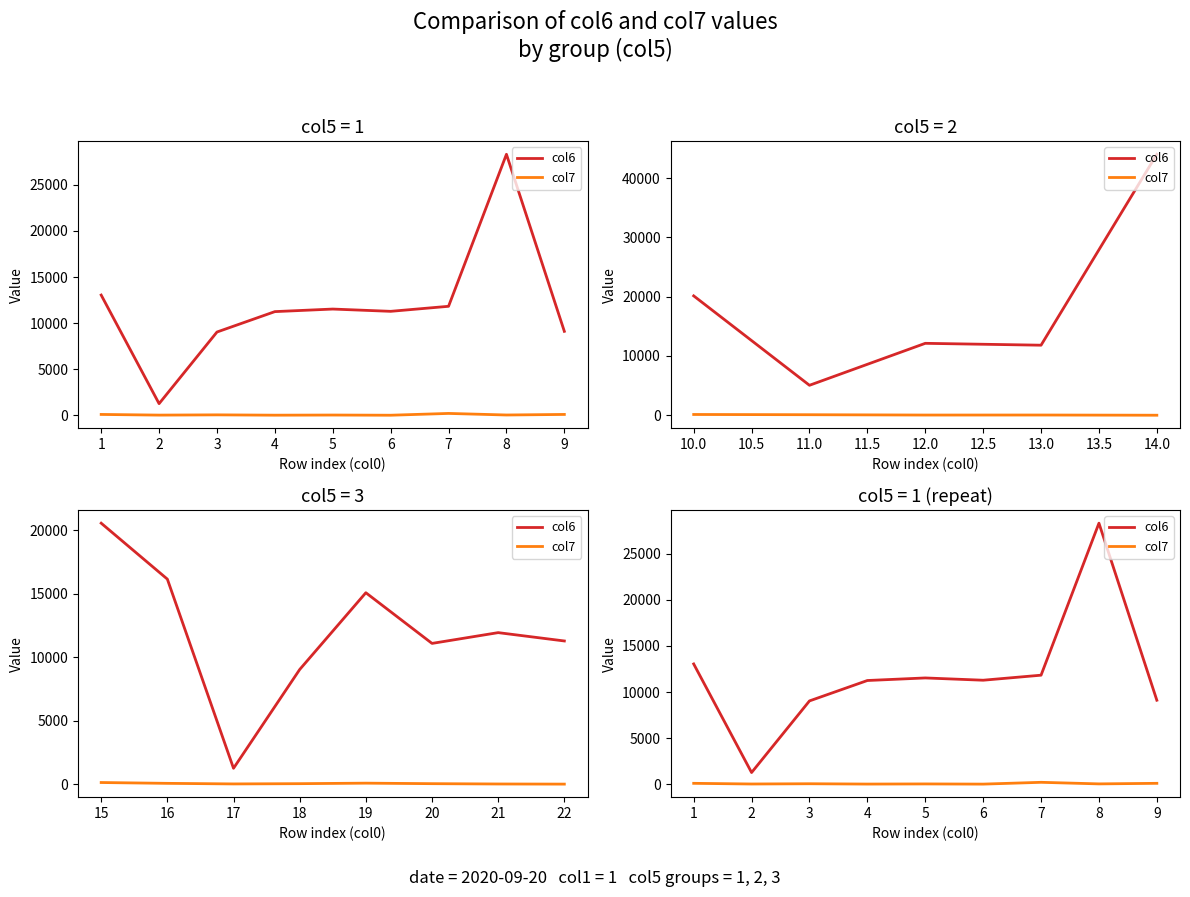

Reading left to right, extract all data points from this chart.

col6: 13047	1270	9038	11251	11529	11282	11828	28313	9112
col7: 100	28	55	20	35	15	210	40	100